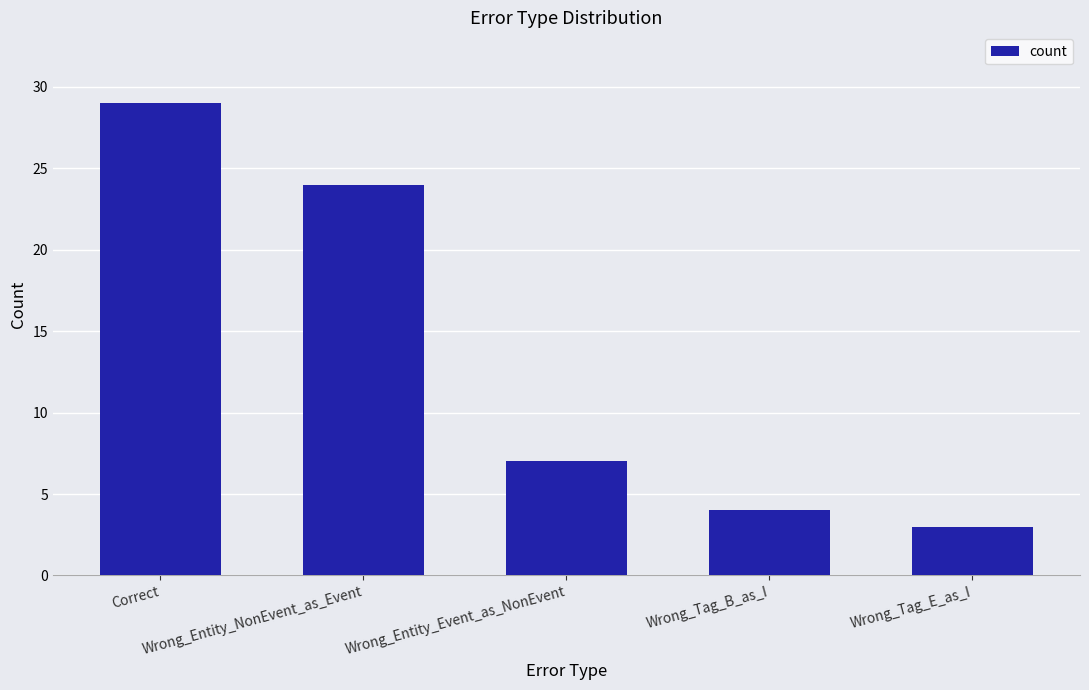

Which label corresponds to the smallest value in the chart?

Wrong_Tag_E_as_I